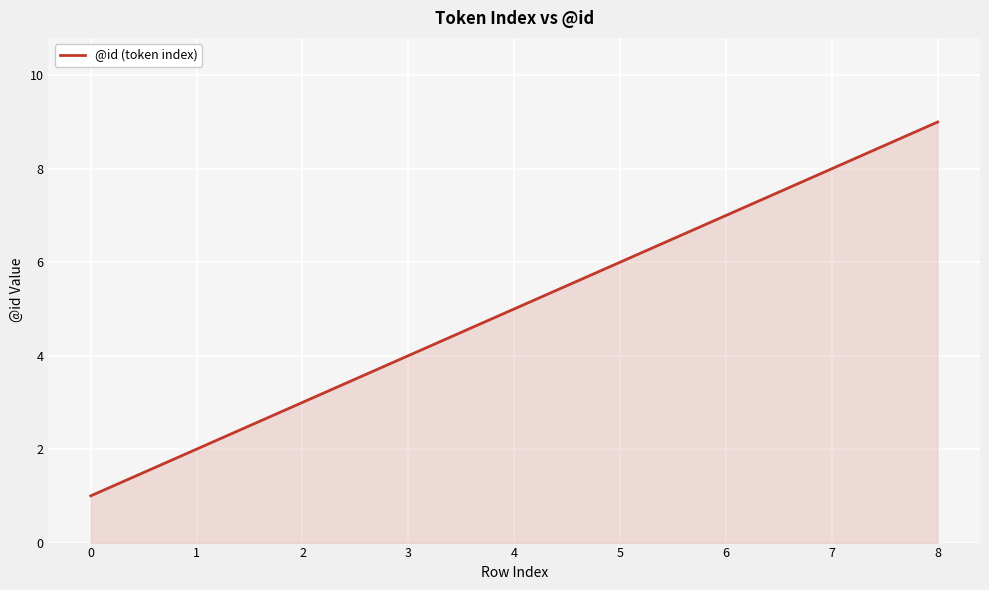

List the labels in order of value, largest first.

8, 7, 6, 5, 4, 3, 2, 1, 0